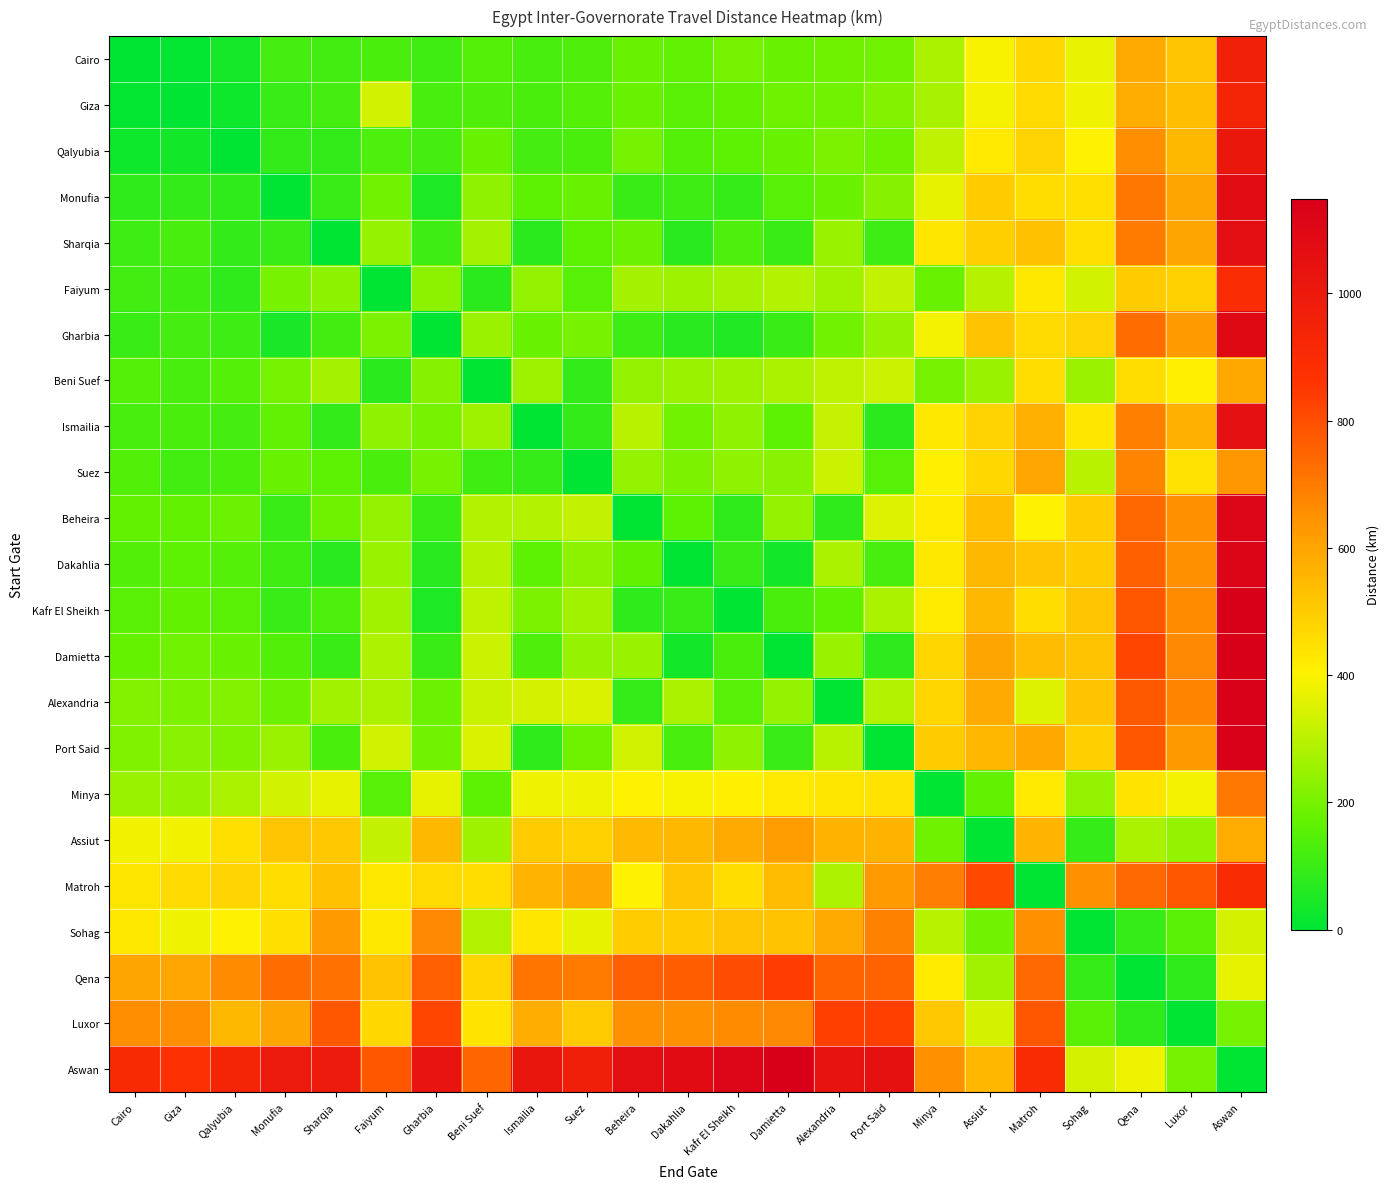

Reading right to left, transcribe all the data shown in this chart.

Cairo: Aswan=956.8	Luxor=517.0	Qena=586.0	Sohag=368.0	Matroh=467.0	Assiut=392.7	Minya=277.6	Port Said=190.6	Alexandria=188.1	Damietta=178.6	Kafr El Sheikh=193.7	Dakahlia=164.2	Beheira=179.2	Suez=138.6	Ismailia=124.3	Beni Suef=144.9	Gharbia=112.1	Faiyum=129.2	Sharqia=112.5	Monufia=120.8	Qalyubia=36.9	Giza=5.3	Cairo=0.0
Giza: Aswan=941.5	Luxor=530.0	Qena=575.1	Sohag=379.0	Matroh=465.0	Assiut=386.8	Minya=271.6	Port Said=216.5	Alexandria=192.2	Damietta=186.7	Kafr El Sheikh=167.9	Dakahlia=154.6	Beheira=175.2	Suez=148.0	Ismailia=128.3	Beni Suef=139.0	Gharbia=122.4	Faiyum=335.6	Sharqia=117.6	Monufia=96.8	Qalyubia=24.6	Giza=0.0	Cairo=6.9
Qalyubia: Aswan=1017.3	Luxor=551.0	Qena=651.0	Sohag=401.0	Matroh=477.0	Assiut=424.0	Minya=308.8	Port Said=186.8	Alexandria=207.3	Damietta=178.1	Kafr El Sheikh=159.3	Dakahlia=146.0	Beheira=194.3	Suez=126.0	Ismailia=120.4	Beni Suef=176.1	Gharbia=117.6	Faiyum=130.7	Sharqia=86.3	Monufia=86.4	Qalyubia=0.0	Giza=31.8	Cairo=24.0
Monufia: Aswan=1072.5	Luxor=600.0	Qena=706.2	Sohag=449.0	Matroh=454.0	Assiut=499.6	Minya=366.7	Port Said=224.1	Alexandria=175.8	Damietta=151.5	Kafr El Sheikh=93.1	Dakahlia=105.4	Beheira=101.3	Suez=178.0	Ismailia=157.7	Beni Suef=234.0	Gharbia=51.4	Faiyum=188.6	Sharqia=95.1	Monufia=0.0	Qalyubia=84.9	Giza=86.4	Cairo=81.0
Sharqia: Aswan=1063.8	Luxor=598.0	Qena=697.5	Sohag=451.0	Matroh=525.0	Assiut=490.9	Minya=434.5	Port Said=106.9	Alexandria=248.2	Damietta=102.8	Kafr El Sheikh=132.0	Dakahlia=70.7	Beheira=180.9	Suez=158.0	Ismailia=74.4	Beni Suef=269.1	Gharbia=105.7	Faiyum=243.9	Sharqia=0.0	Monufia=94.7	Qalyubia=88.0	Giza=123.3	Cairo=107.0
Faiyum: Aswan=893.3	Luxor=486.0	Qena=499.1	Sohag=333.0	Matroh=429.0	Assiut=292.5	Minya=177.7	Port Said=310.8	Alexandria=261.9	Damietta=290.3	Kafr El Sheikh=271.4	Dakahlia=258.1	Beheira=264.7	Suez=151.0	Ismailia=239.2	Beni Suef=72.6	Gharbia=229.7	Faiyum=0.0	Sharqia=229.6	Monufia=198.5	Qalyubia=84.9	Giza=110.2	Cairo=116.0
Gharbia: Aswan=1093.7	Luxor=628.0	Qena=727.4	Sohag=478.0	Matroh=466.0	Assiut=520.7	Minya=387.9	Port Said=245.2	Alexandria=189.0	Damietta=100.6	Kafr El Sheikh=54.4	Dakahlia=68.4	Beheira=104.3	Suez=200.0	Ismailia=178.9	Beni Suef=255.2	Gharbia=0.0	Faiyum=209.8	Sharqia=116.3	Monufia=44.4	Qalyubia=104.9	Giza=119.6	Cairo=103.0
Beni Suef: Aswan=591.0	Luxor=407.0	Qena=457.4	Sohag=255.0	Matroh=457.0	Assiut=250.8	Minya=194.4	Port Said=323.5	Alexandria=308.6	Damietta=275.0	Kafr El Sheikh=257.0	Dakahlia=252.0	Beheira=242.0	Suez=88.2	Ismailia=257.1	Beni Suef=0.0	Gharbia=224.0	Faiyum=74.5	Sharqia=267.3	Monufia=194.0	Qalyubia=148.0	Giza=124.0	Cairo=146.0
Ismailia: Aswan=1051.7	Luxor=574.0	Qena=690.4	Sohag=432.0	Matroh=574.0	Assiut=483.7	Minya=427.4	Port Said=74.3	Alexandria=315.3	Damietta=160.2	Kafr El Sheikh=235.6	Dakahlia=190.3	Beheira=297.3	Suez=87.9	Ismailia=0.0	Beni Suef=257.0	Gharbia=193.9	Faiyum=234.7	Sharqia=86.7	Monufia=162.7	Qalyubia=121.1	Giza=128.9	Cairo=122.0
Suez: Aswan=633.0	Luxor=441.0	Qena=675.5	Sohag=297.0	Matroh=593.0	Assiut=468.9	Minya=412.5	Port Said=150.7	Alexandria=327.1	Damietta=227.0	Kafr El Sheikh=237.0	Dakahlia=210.0	Beheira=241.0	Suez=0.0	Ismailia=90.1	Beni Suef=110.0	Gharbia=200.0	Faiyum=129.0	Sharqia=158.0	Monufia=178.0	Qalyubia=126.0	Giza=116.0	Cairo=140.0
Beheira: Aswan=1108.2	Luxor=647.0	Qena=741.8	Sohag=495.0	Matroh=403.0	Assiut=535.2	Minya=420.1	Port Said=353.7	Alexandria=82.7	Damietta=246.2	Kafr El Sheikh=83.0	Dakahlia=159.3	Beheira=0.0	Suez=312.9	Ismailia=287.3	Beni Suef=287.4	Gharbia=102.7	Faiyum=242.0	Sharqia=186.1	Monufia=101.3	Qalyubia=183.1	Giza=170.4	Cairo=166.0
Dakahlia: Aswan=1121.2	Luxor=649.0	Qena=754.9	Sohag=501.0	Matroh=518.0	Assiut=548.2	Minya=427.0	Port Said=124.9	Alexandria=278.0	Damietta=34.3	Kafr El Sheikh=97.9	Dakahlia=0.0	Beheira=169.2	Suez=230.6	Ismailia=161.3	Beni Suef=294.3	Gharbia=71.7	Faiyum=248.8	Sharqia=71.6	Monufia=109.3	Qalyubia=145.2	Giza=158.7	Cairo=143.0
Kafr El Sheikh: Aswan=1144.4	Luxor=663.0	Qena=778.0	Sohag=512.0	Matroh=455.0	Assiut=550.9	Minya=418.0	Port Said=275.4	Alexandria=160.0	Damietta=127.3	Kafr El Sheikh=0.0	Dakahlia=95.2	Beheira=82.0	Suez=262.6	Ismailia=209.0	Beni Suef=305.9	Gharbia=51.9	Faiyum=260.4	Sharqia=130.8	Monufia=95.1	Qalyubia=156.8	Giza=170.2	Cairo=153.0
Damietta: Aswan=1148.5	Luxor=667.0	Qena=820.7	Sohag=521.0	Matroh=541.0	Assiut=599.2	Minya=472.2	Port Said=79.1	Alexandria=248.1	Damietta=0.0	Kafr El Sheikh=129.4	Dakahlia=34.6	Beheira=247.1	Suez=243.8	Ismailia=135.9	Beni Suef=325.7	Gharbia=103.0	Faiyum=280.3	Sharqia=103.1	Monufia=140.7	Qalyubia=176.6	Giza=190.1	Cairo=174.0
Alexandria: Aswan=1142.3	Luxor=674.0	Qena=776.0	Sohag=522.0	Matroh=351.0	Assiut=587.4	Minya=472.3	Port Said=283.3	Alexandria=0.0	Damietta=244.4	Kafr El Sheikh=149.1	Dakahlia=276.3	Beheira=93.0	Suez=347.0	Ismailia=339.6	Beni Suef=321.5	Gharbia=182.9	Faiyum=276.1	Sharqia=260.8	Monufia=181.5	Qalyubia=217.2	Giza=204.5	Cairo=218.0
Port Said: Aswan=1142.7	Luxor=631.0	Qena=776.3	Sohag=490.0	Matroh=590.0	Assiut=556.3	Minya=500.0	Port Said=0.0	Alexandria=299.7	Damietta=94.3	Kafr El Sheikh=237.6	Dakahlia=124.4	Beheira=328.5	Suez=185.9	Ismailia=81.3	Beni Suef=348.0	Gharbia=192.8	Faiyum=331.1	Sharqia=126.9	Monufia=253.7	Qalyubia=212.1	Giza=225.7	Cairo=214.0
Minya: Aswan=703.2	Luxor=388.0	Qena=437.1	Sohag=240.0	Matroh=424.0	Assiut=167.6	Minya=0.0	Port Said=443.8	Alexandria=434.7	Damietta=425.6	Kafr El Sheikh=406.8	Dakahlia=393.5	Beheira=400.1	Suez=380.9	Ismailia=377.4	Beni Suef=158.4	Gharbia=365.0	Faiyum=149.7	Sharqia=365.0	Monufia=333.9	Qalyubia=276.0	Giza=245.5	Cairo=251.0
Assiut: Aswan=581.8	Luxor=239.0	Qena=276.8	Sohag=92.5	Matroh=557.0	Assiut=0.0	Minya=186.8	Port Said=564.8	Alexandria=564.9	Damietta=621.1	Kafr El Sheikh=585.0	Dakahlia=549.8	Beheira=547.2	Suez=486.5	Ismailia=498.4	Beni Suef=259.2	Gharbia=548.1	Faiyum=310.2	Sharqia=508.6	Monufia=516.9	Qalyubia=450.7	Giza=384.4	Cairo=383.0
Matroh: Aswan=904.0	Luxor=779.0	Qena=740.0	Sohag=648.0	Matroh=0.0	Assiut=808.1	Minya=692.9	Port Said=626.6	Alexandria=279.5	Damietta=541.0	Kafr El Sheikh=455.0	Dakahlia=518.0	Beheira=403.0	Suez=593.0	Ismailia=560.2	Beni Suef=457.0	Gharbia=466.0	Faiyum=429.0	Sharqia=525.0	Monufia=454.0	Qalyubia=477.0	Giza=465.0	Cairo=433.0
Sohag: Aswan=338.0	Luxor=153.0	Qena=92.3	Sohag=0.0	Matroh=648.0	Assiut=190.9	Minya=299.0	Port Said=683.7	Alexandria=583.9	Damietta=521.0	Kafr El Sheikh=512.0	Dakahlia=501.0	Beheira=495.0	Suez=366.0	Ismailia=434.0	Beni Suef=284.0	Gharbia=667.0	Faiyum=429.1	Sharqia=627.6	Monufia=449.0	Qalyubia=401.0	Giza=379.0	Cairo=429.0
Qena: Aswan=366.3	Luxor=81.8	Qena=0.0	Sohag=92.3	Matroh=740.0	Assiut=260.6	Minya=419.3	Port Said=753.5	Alexandria=753.7	Damietta=836.4	Kafr El Sheikh=800.4	Dakahlia=765.2	Beheira=762.6	Suez=697.1	Ismailia=709.0	Beni Suef=474.6	Gharbia=758.8	Faiyum=520.8	Sharqia=719.2	Monufia=727.5	Qalyubia=661.3	Giza=595.0	Cairo=598.0
Luxor: Aswan=194.0	Luxor=0.0	Qena=81.8	Sohag=153.0	Matroh=779.0	Assiut=340.8	Minya=507.0	Port Said=833.7	Alexandria=833.9	Damietta=667.0	Kafr El Sheikh=663.0	Dakahlia=649.0	Beheira=647.0	Suez=503.0	Ismailia=575.0	Beni Suef=437.0	Gharbia=817.0	Faiyum=471.0	Sharqia=777.5	Monufia=600.0	Qalyubia=551.0	Giza=653.4	Cairo=656.5
Aswan: Aswan=0.0	Luxor=194.0	Qena=375.3	Sohag=338.0	Matroh=904.0	Assiut=555.2	Minya=646.1	Port Said=1048.0	Alexandria=1039.7	Damietta=1148.5	Kafr El Sheikh=1112.5	Dakahlia=1077.3	Beheira=1066.2	Suez=969.7	Ismailia=1021.1	Beni Suef=747.2	Gharbia=1031.3	Faiyum=776.3	Sharqia=991.8	Monufia=1000.1	Qalyubia=934.0	Giza=872.6	Cairo=910.2